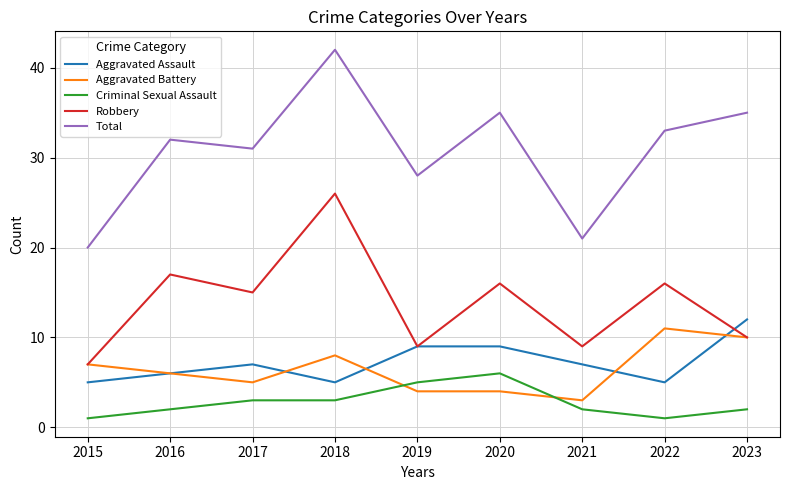

True or false: Aggravated Assault has a value of 4 at 2021.

False